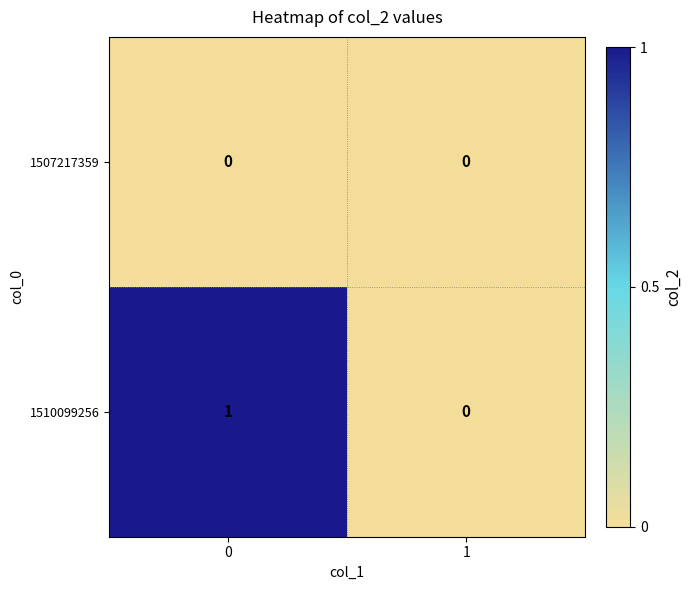

At 0, list the series in order from largest to smallest.

1510099256, 1507217359